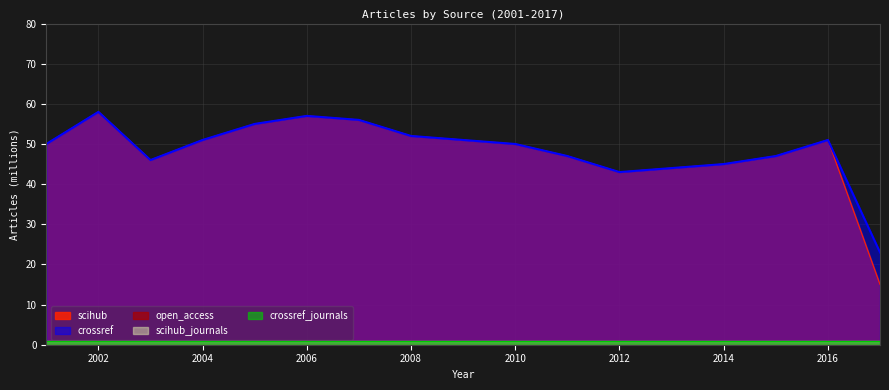

Which series has the largest total across all categories?

crossref